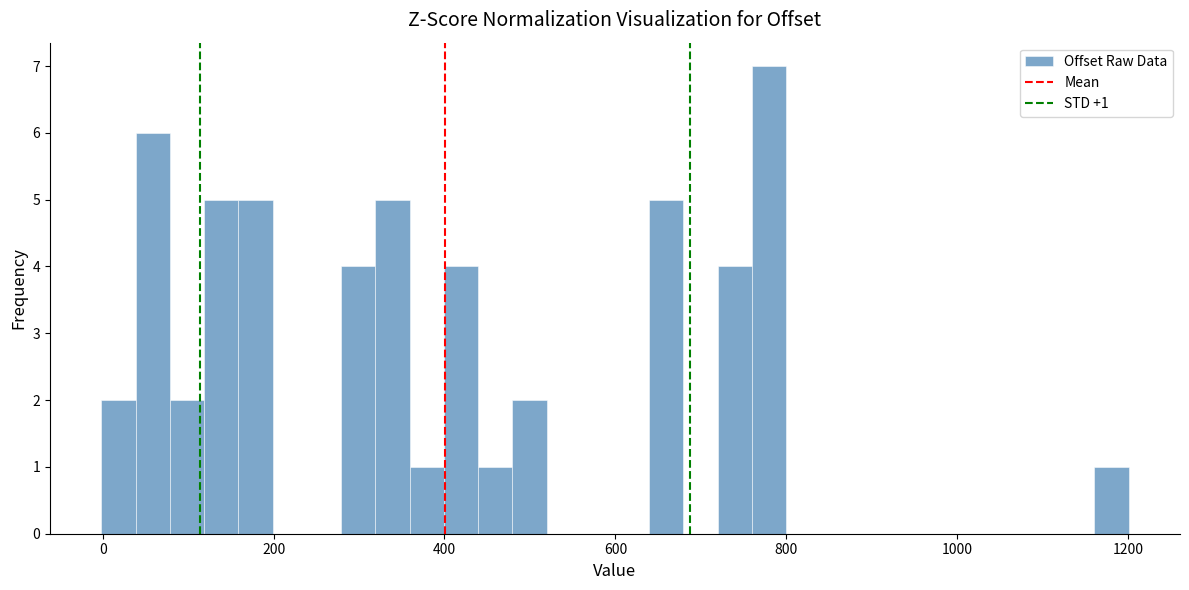

Around what value on the x-axis is the tallest bar? Give the approximate position of its centre, as read against the axis.

780